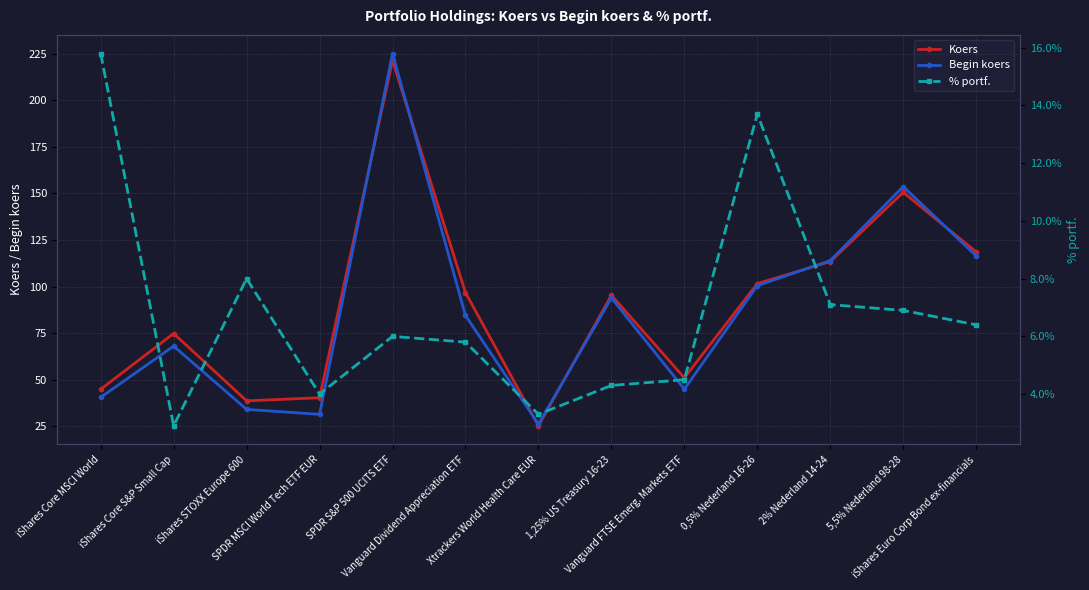

What is the value of the Koers point at the 4th from the left?

40.4